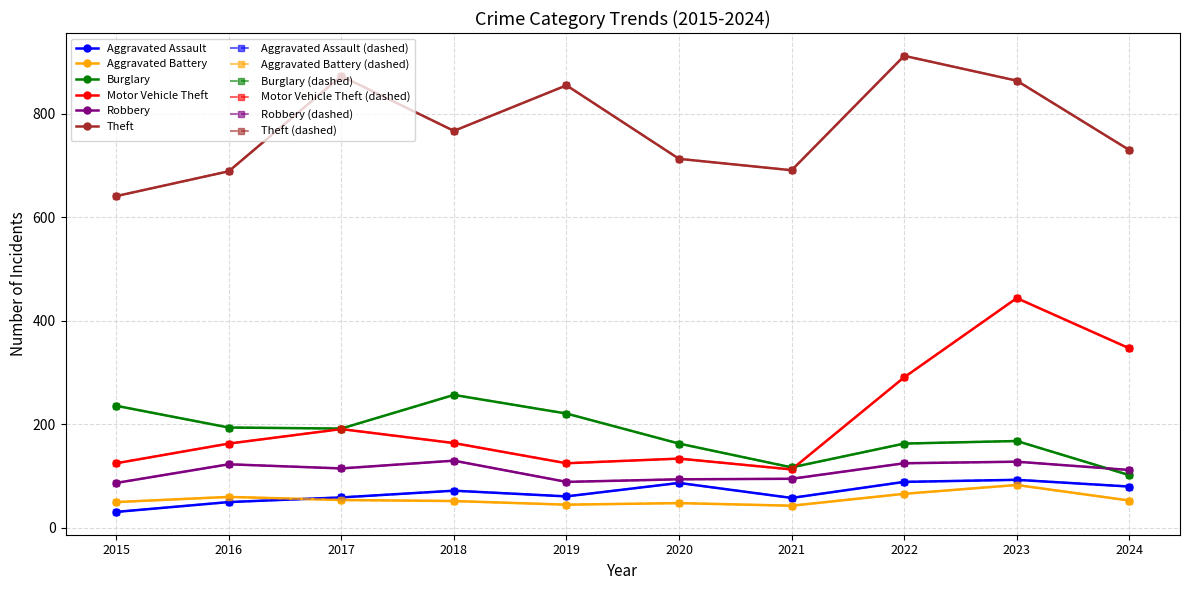

What is the approximate value of Theft at 2016?

689